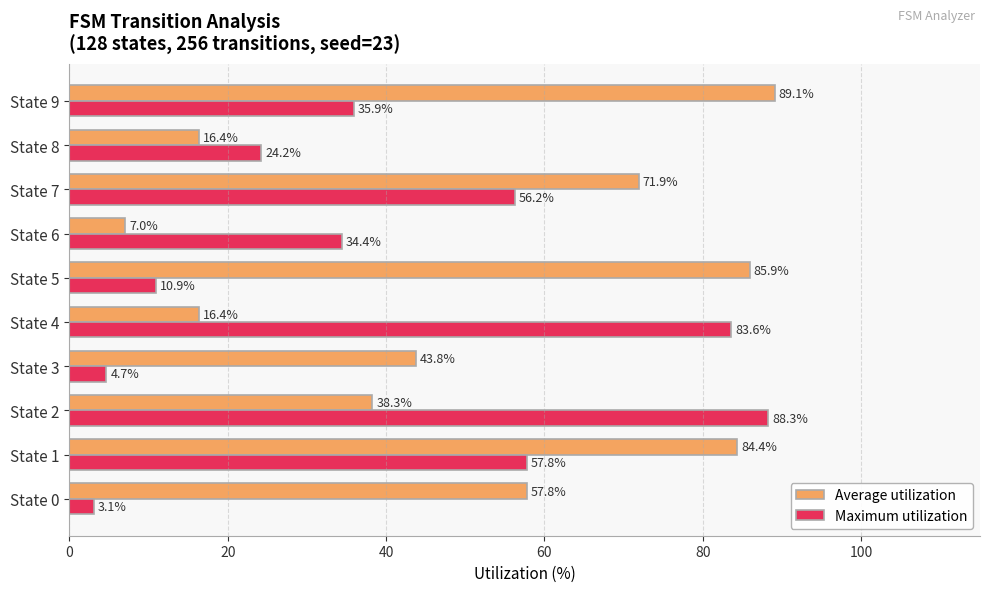

At how many categories does at least one series exceed 36?

8